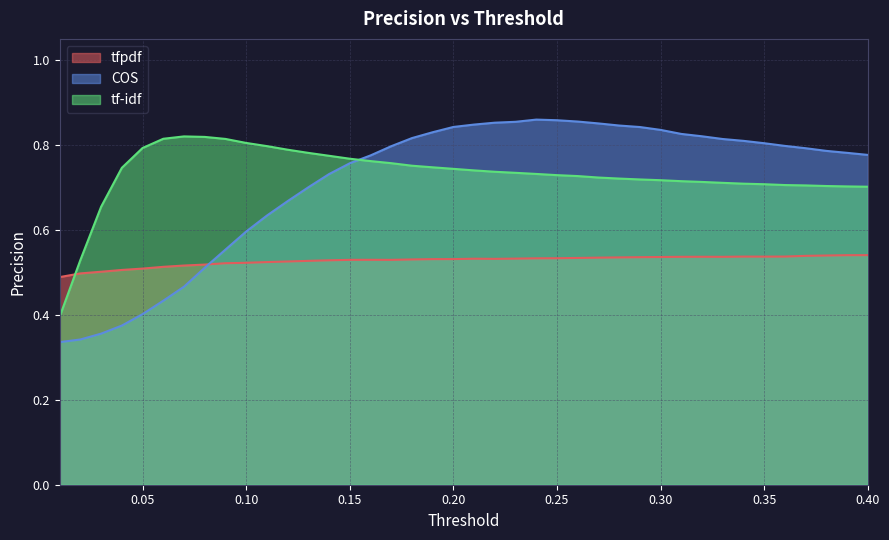

Which series has the largest range (max minus min)?

COS